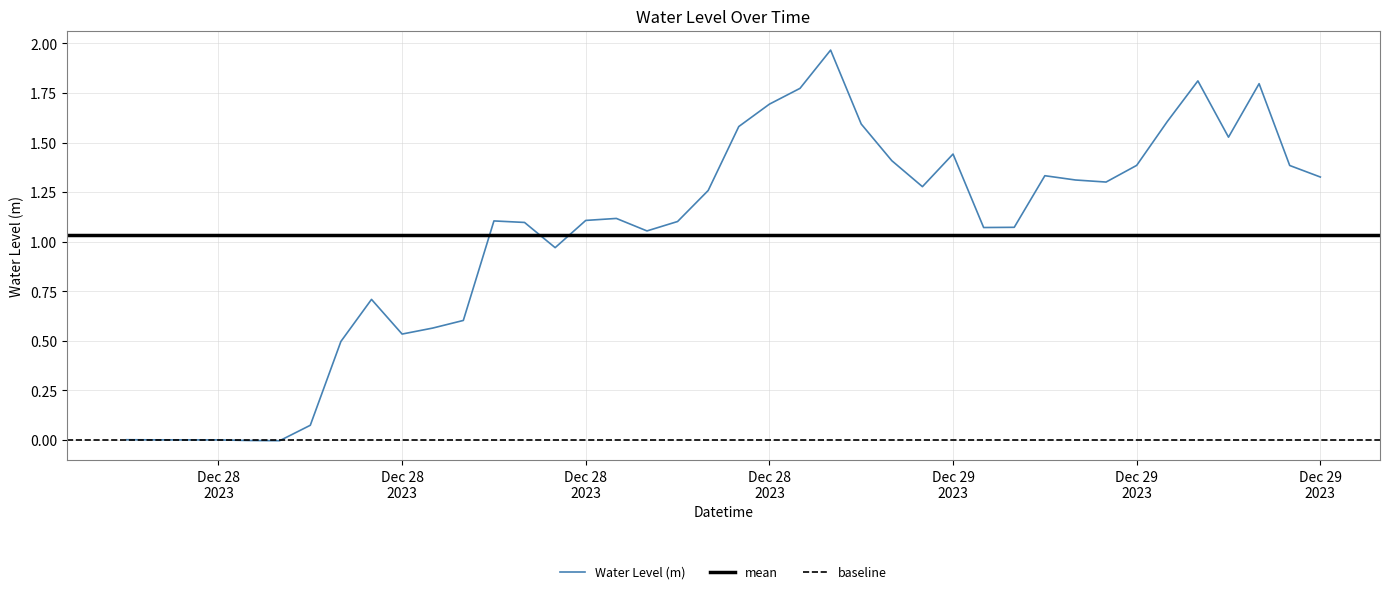

Does the chart display data point markers on the line(s)?

No